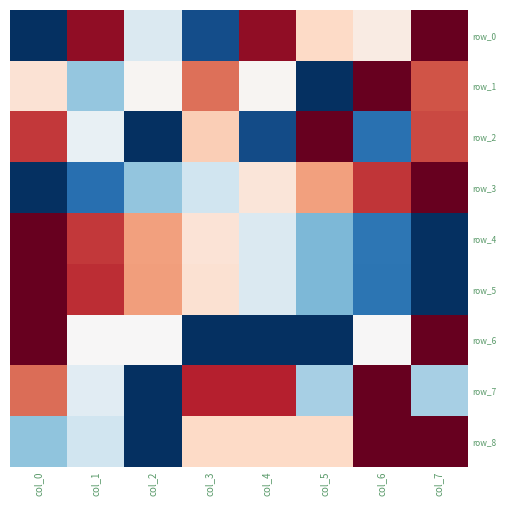

True or false: row_5 has a value of -0.3 at col_7.

False